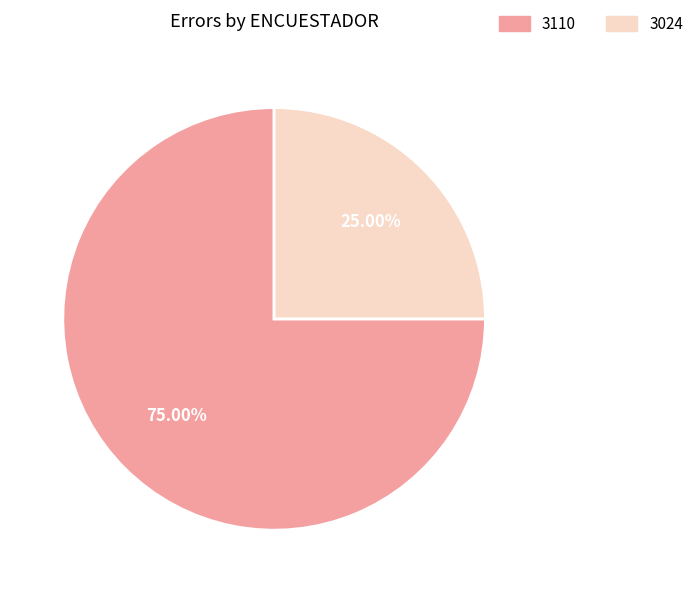

True or false: 3024 accounts for 25% of the total.

True